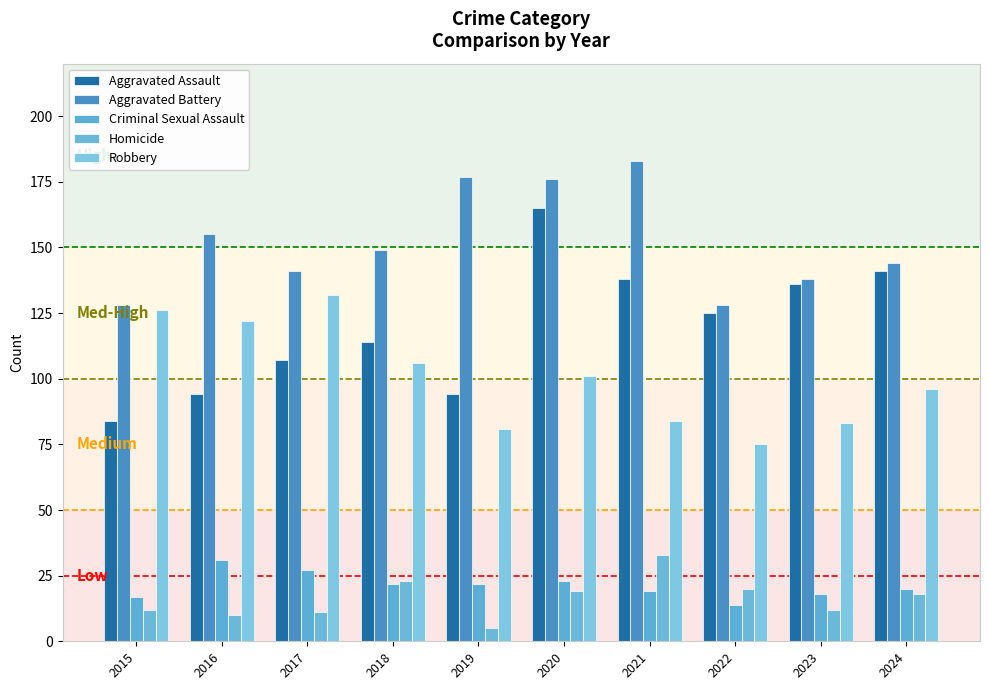

What is the approximate value of Aggravated Battery at 2023, to the nearest 10?

140